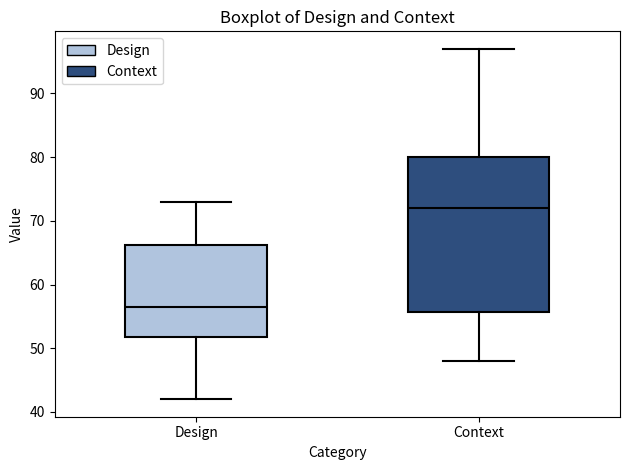

Reading left to right, read every box against the y-axis: the position of its median line, the range the box covers, and the ends of its whiskers. The values are not printed on the chart, so give them approximately, as read against the axis.

Design: median 57, box 52 to 66, whiskers 42 to 73
Context: median 72, box 56 to 80, whiskers 48 to 97